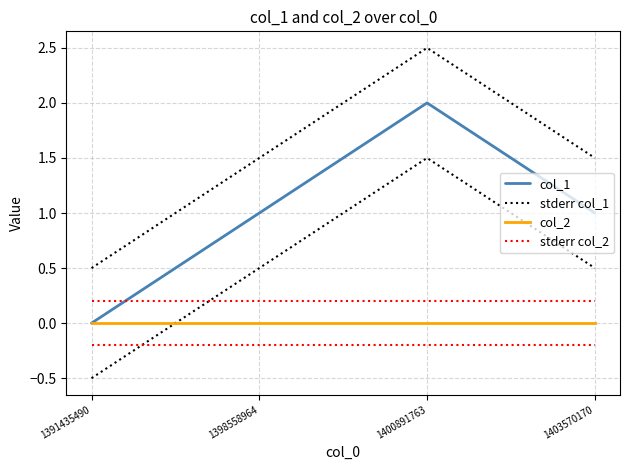

Where is stderr col_2 nearest to the value 0?

1391435490